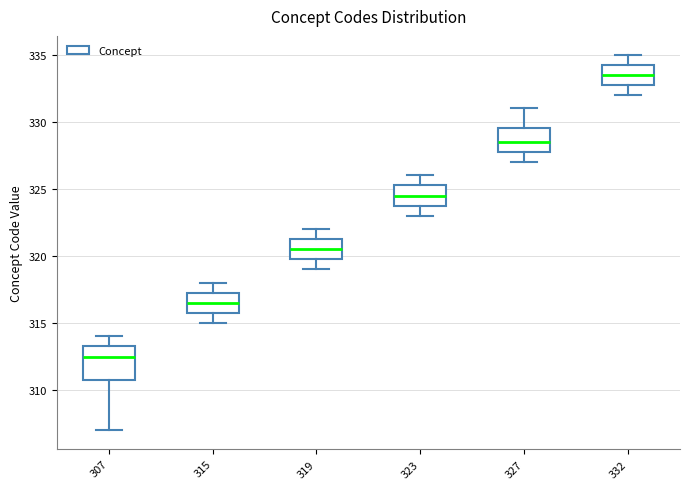

Where does the upper whisker of the box at x = 323 end on the y-axis? The values are not printed on the chart, so give them approximately, as read against the axis.

326.0